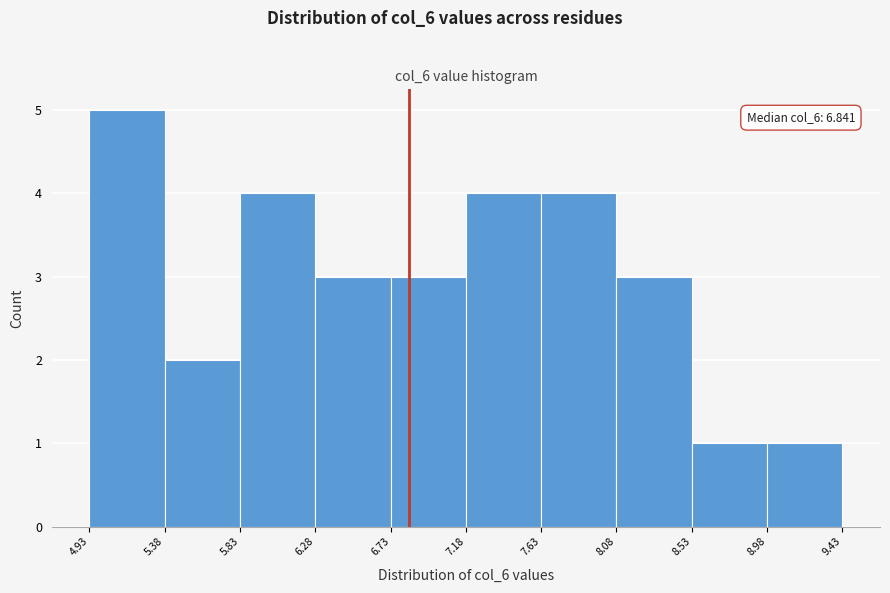

Which range on the x-axis has the tallest bar?

4.93 to 5.38